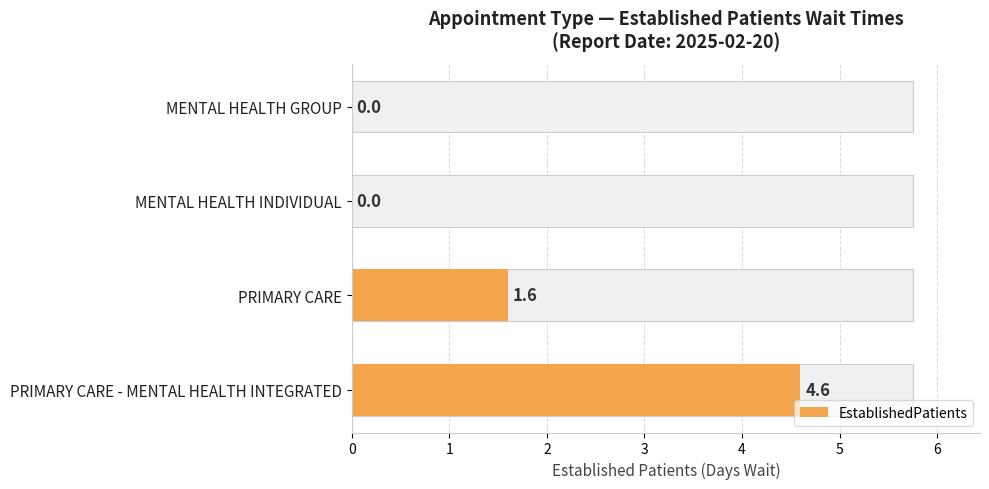

What is the difference between the values at PRIMARY CARE and MENTAL HEALTH INDIVIDUAL?

1.6